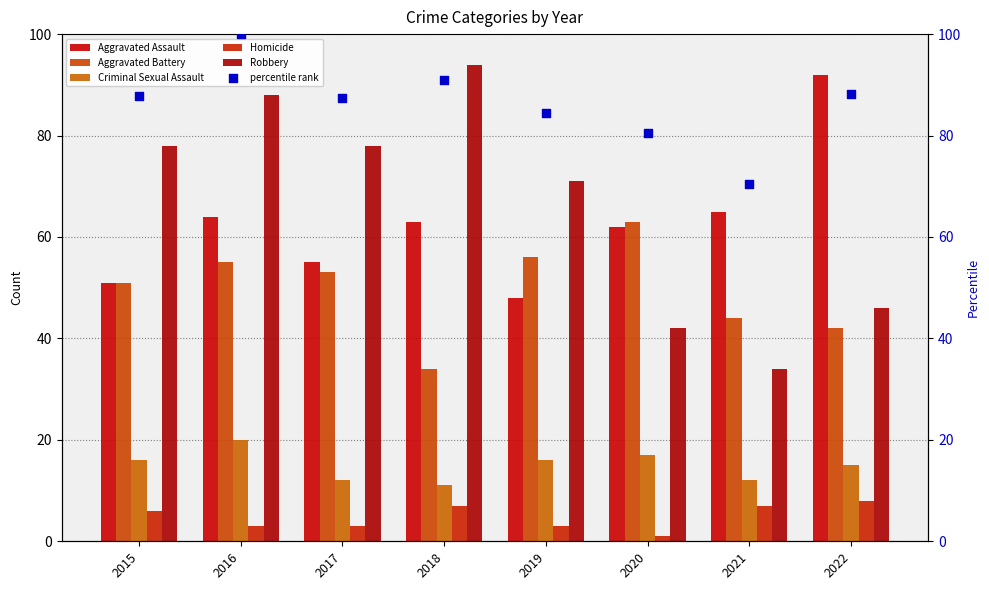

Is the value of Aggravated Assault at 2018 greater than the value of percentile rank at 2016?

No